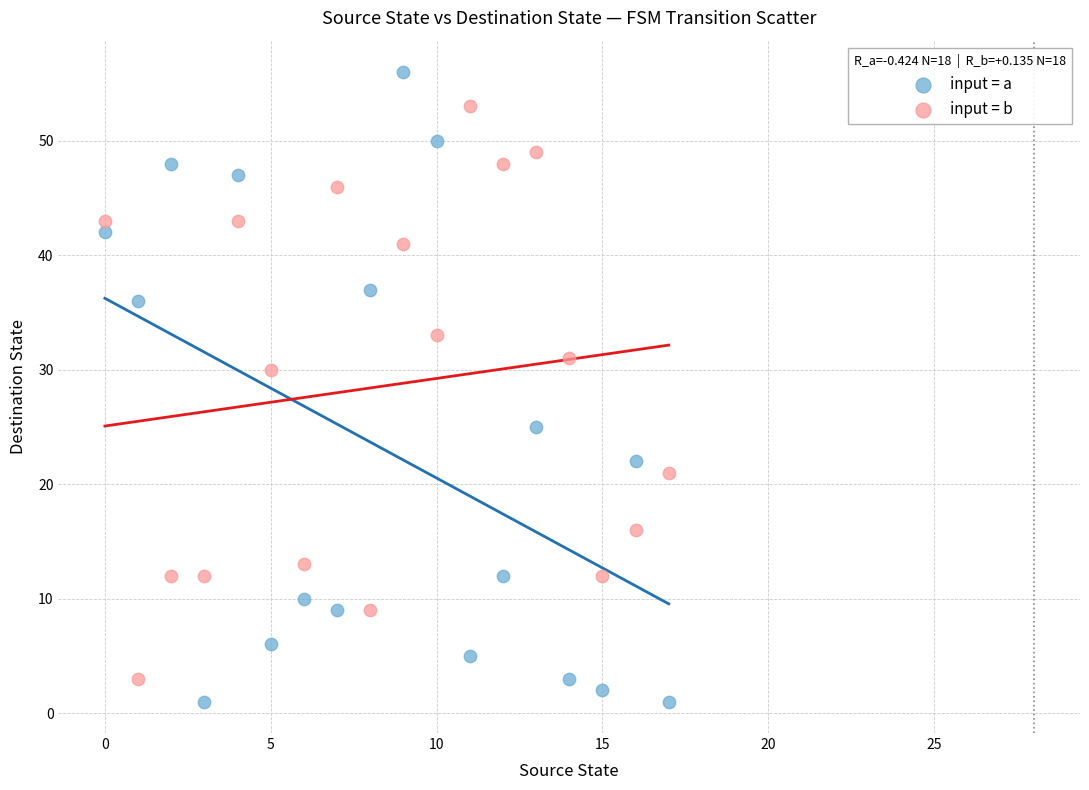

Which series has the largest Y range (max minus min)?

input = a